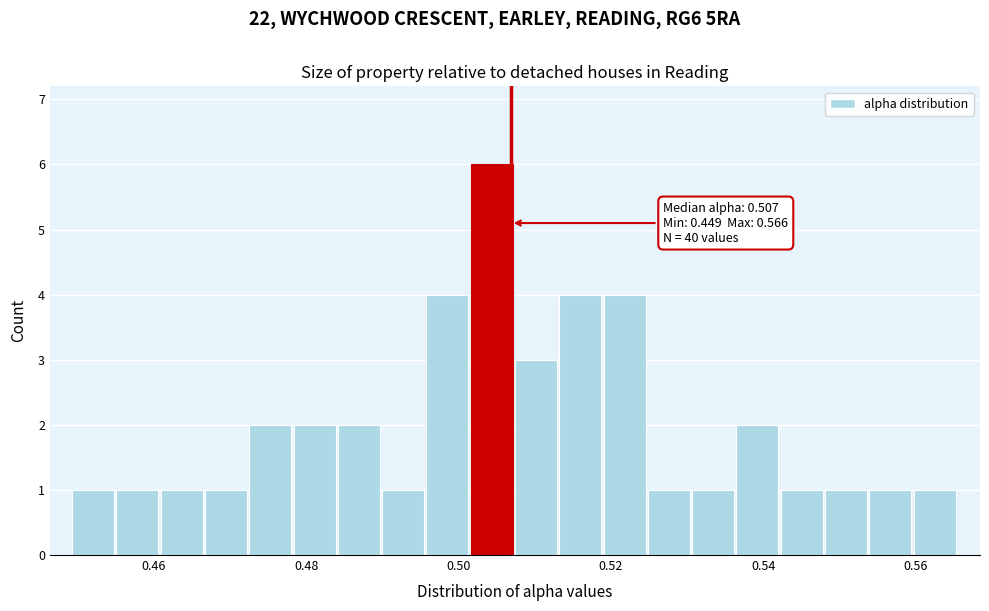

Read against the x-axis, roughly where is the centre of the tallest bar?

0.504